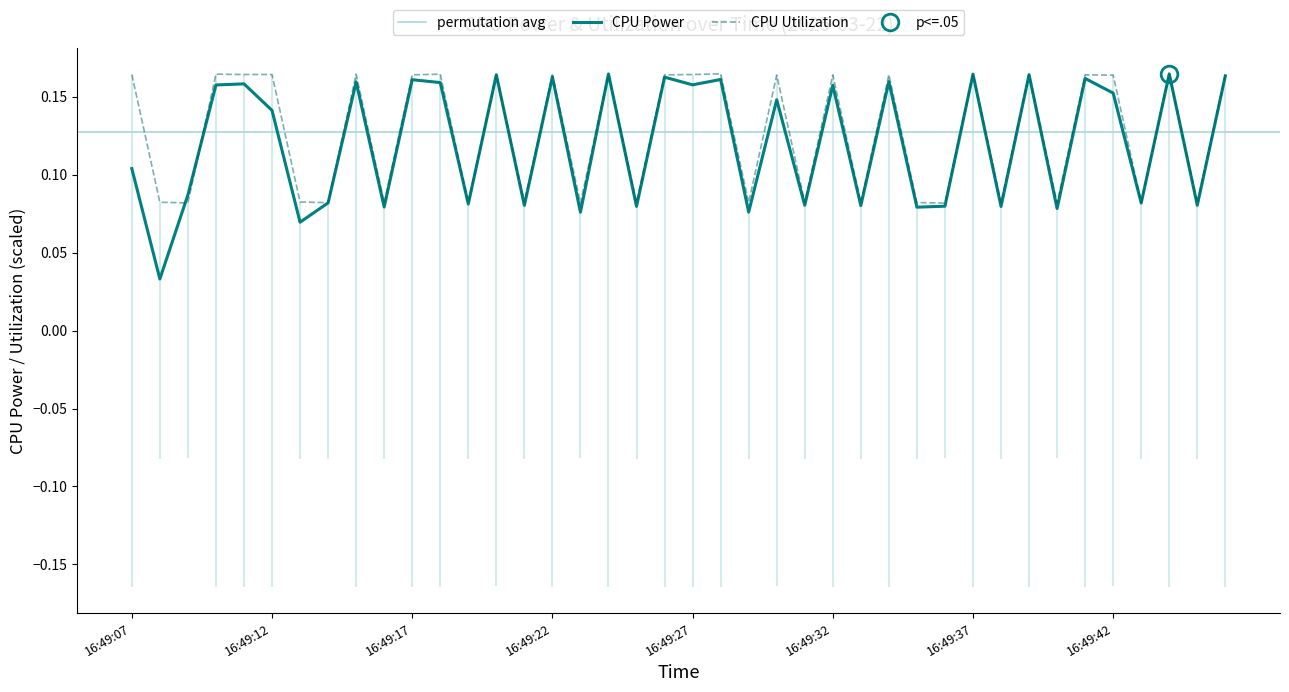

Between 16:49:33 and 16:49:08, which is larger?

16:49:33